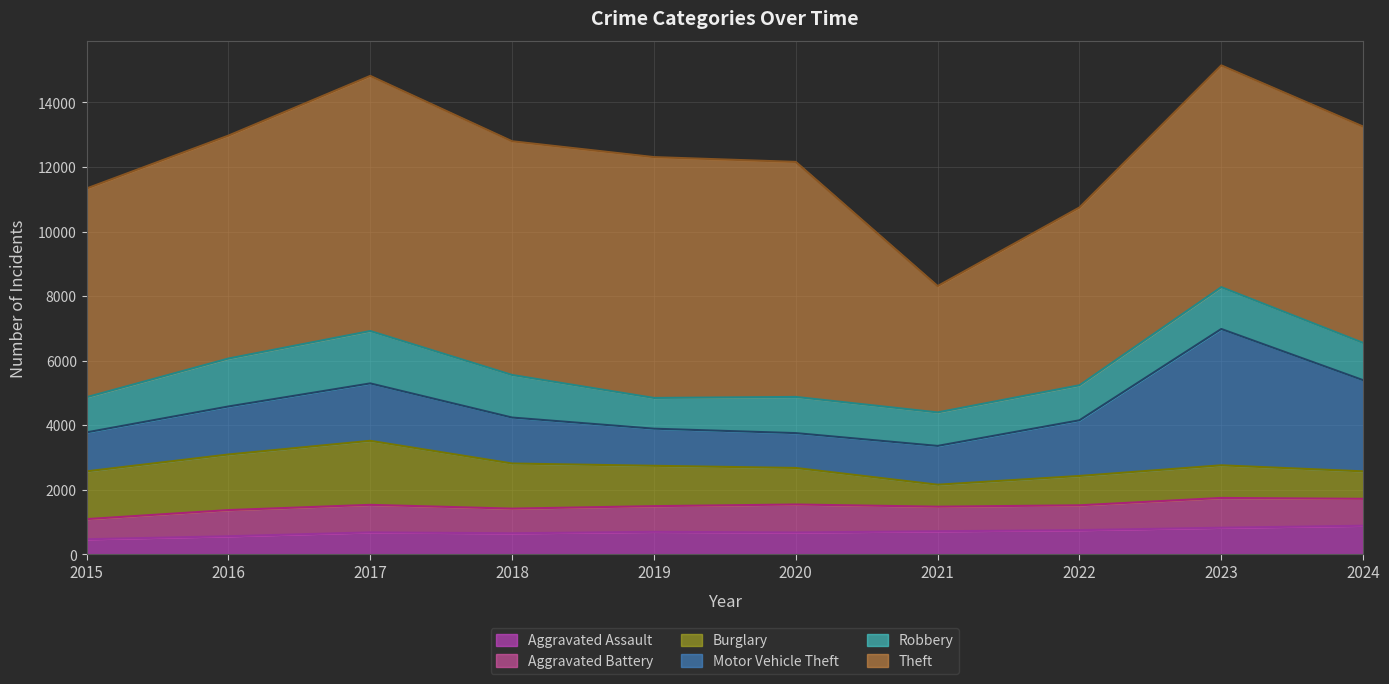

How many lines are shown in the chart?

6